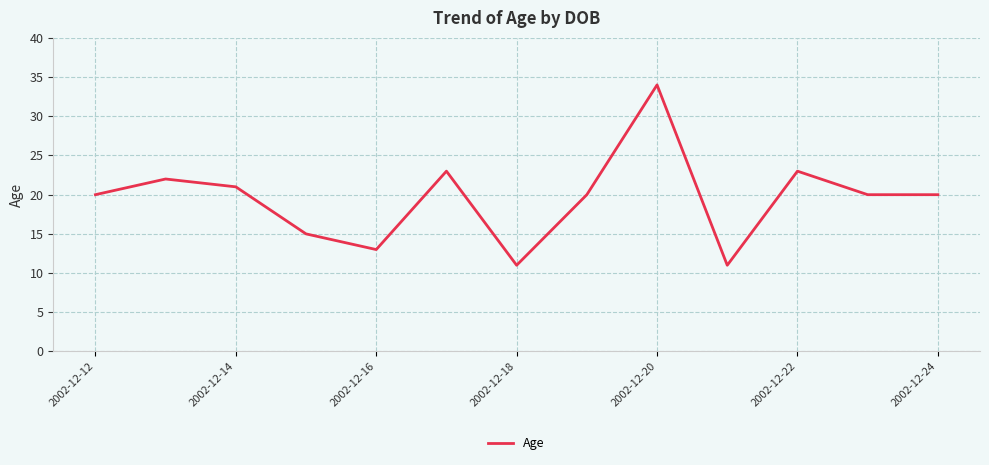

What is the smallest value displayed?

11